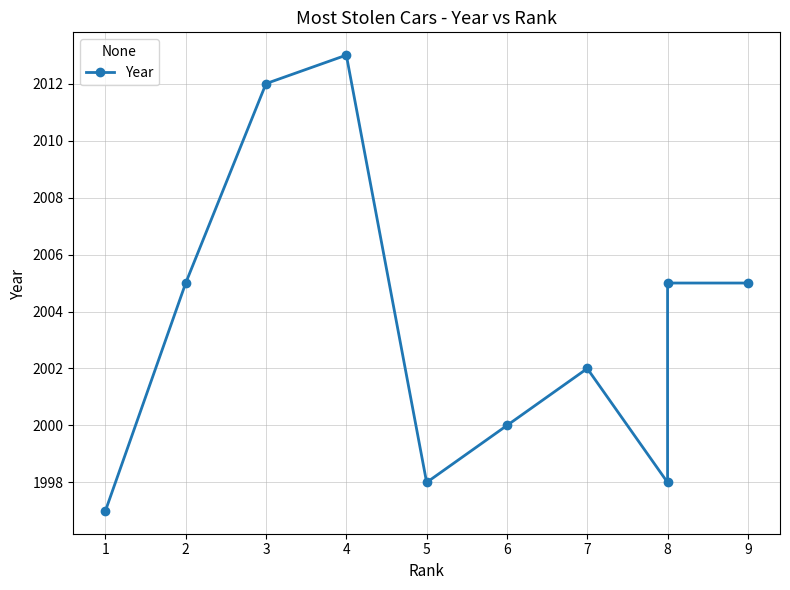

How many points are higher than both their immediate neighbors (excluding endpoints)?

2